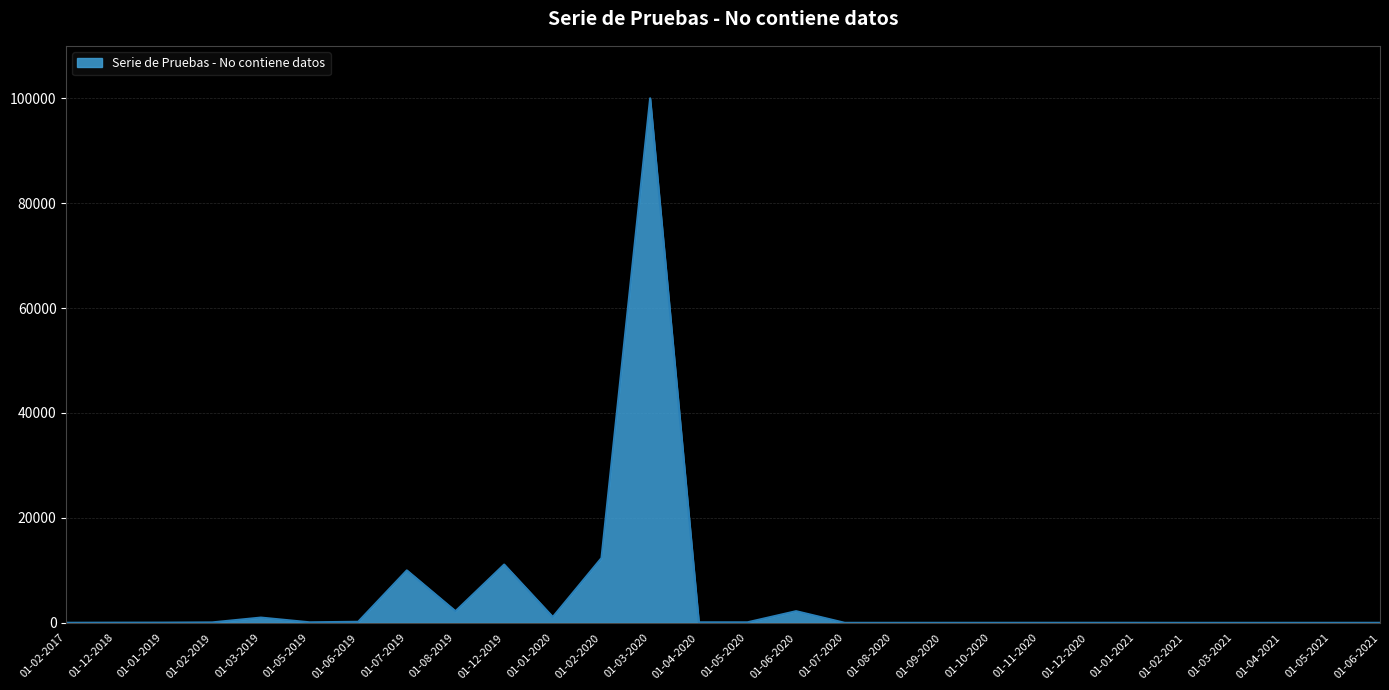

Is it true that the value at 01-07-2019 is 4212?

False